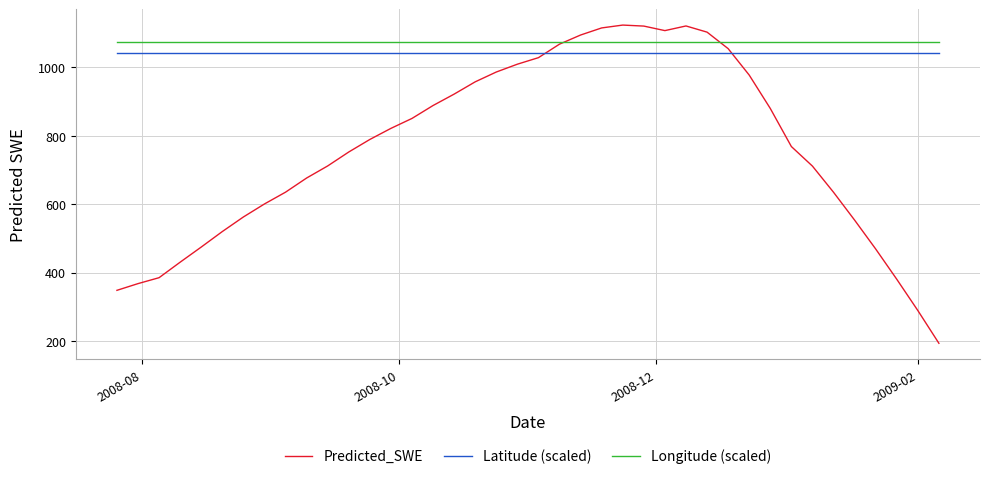

True or false: Longitude (scaled) and Latitude (scaled) cross at least once.

False